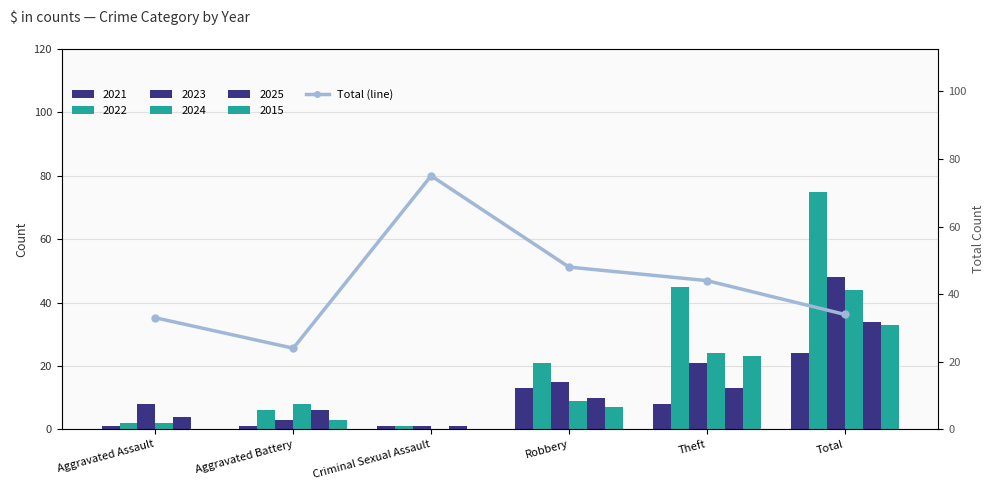

What is the sum of the values at Total and Aggravated Assault?

67